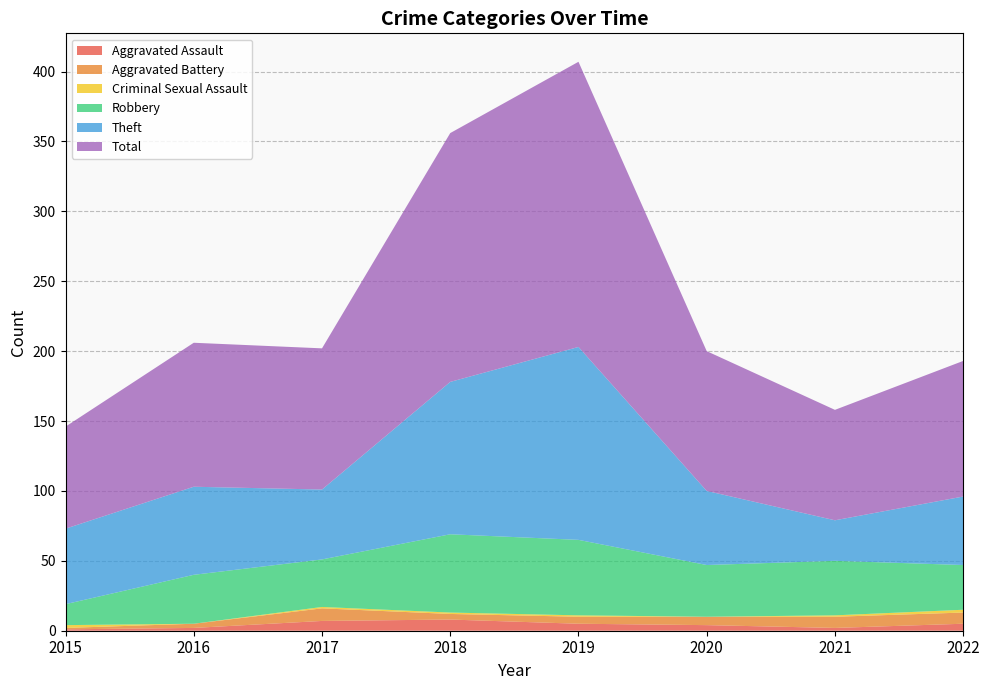

Reading right to left, transcribe all the data shown in this chart.

Aggravated Assault: 5	2	4	5	8	7	2	1
Aggravated Battery: 8	8	6	5	4	9	3	1
Robbery: 32	39	37	54	56	34	35	15
Theft: 49	29	53	138	109	50	63	54
Criminal Sexual Assault: 2	1	0	1	1	1	0	2
Total: 97	79	100	204	178	101	103	73